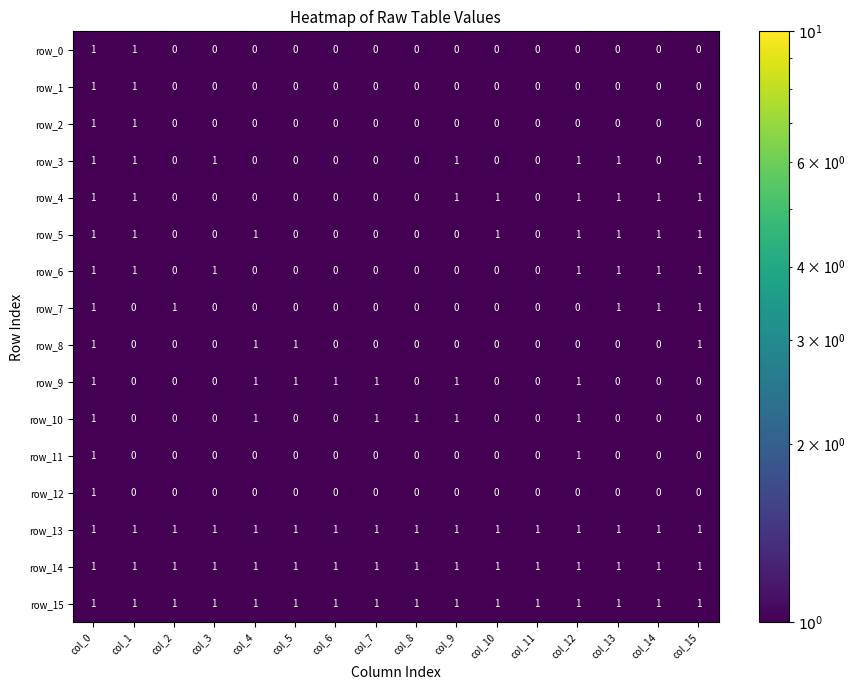

Which series changed the most between col_6 and col_7?

row_10